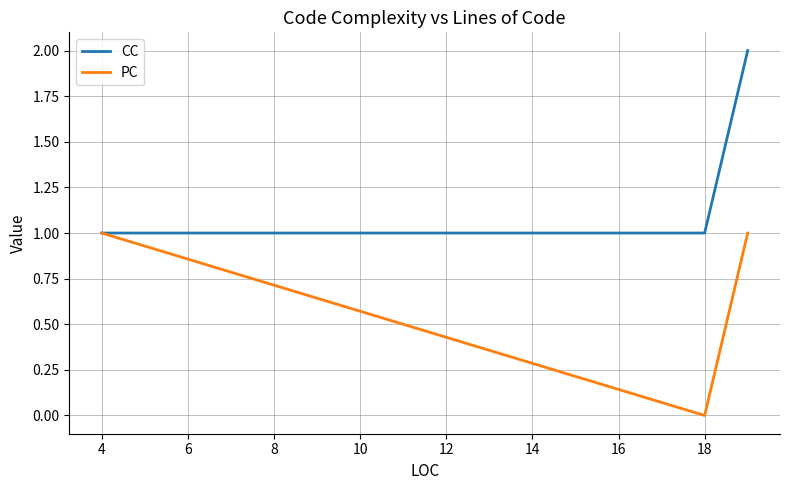

Which series has the largest total across all categories?

CC